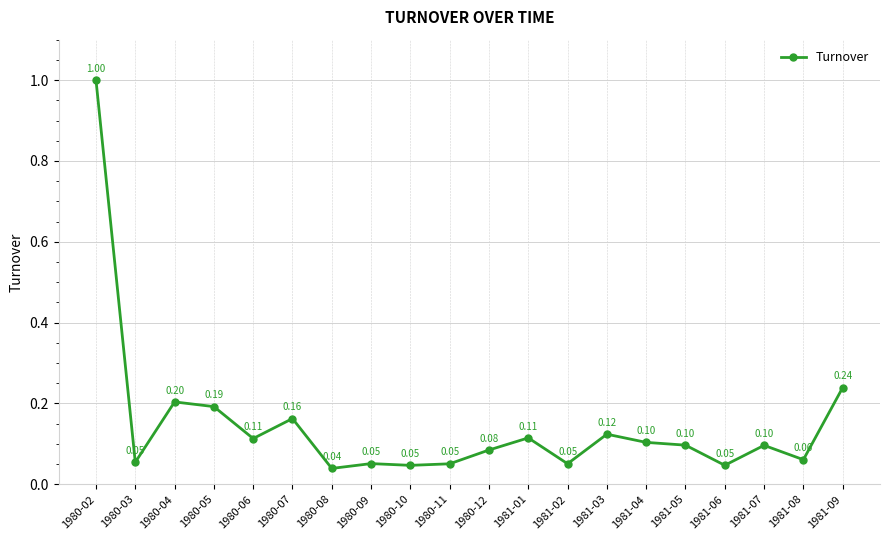

What is the label of the 16th point from the left?

1981-05